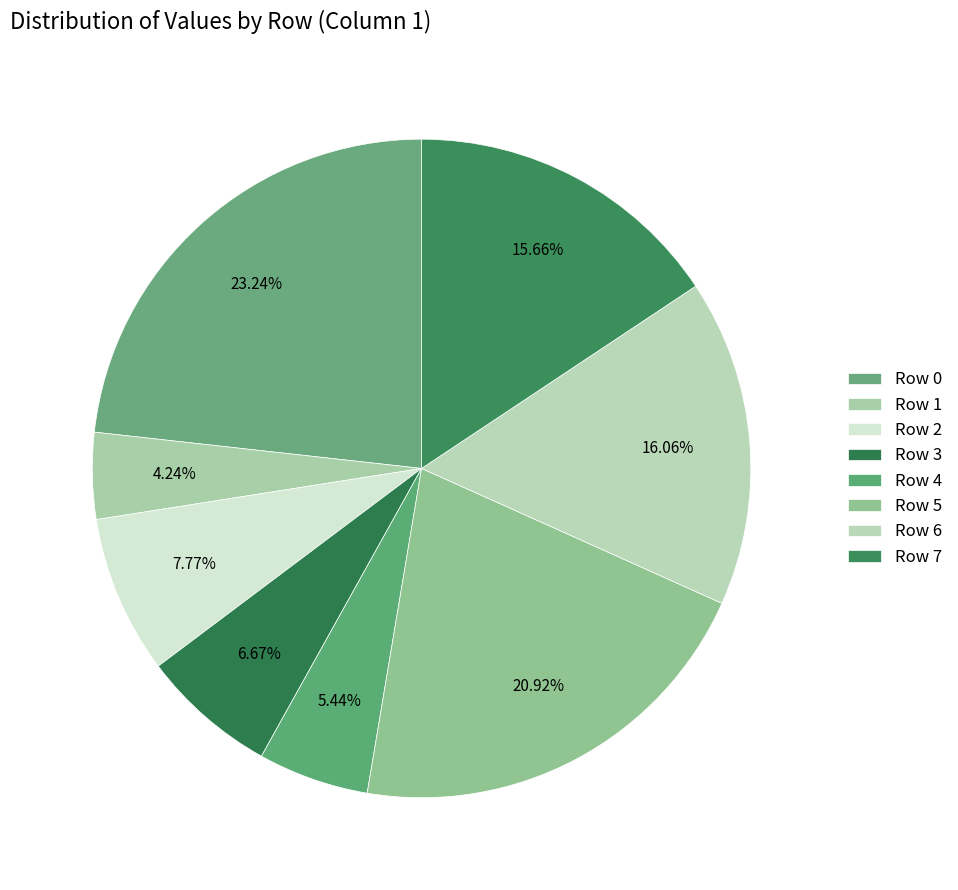

What is the total percentage of Row 4 and Row 0?

28.7%